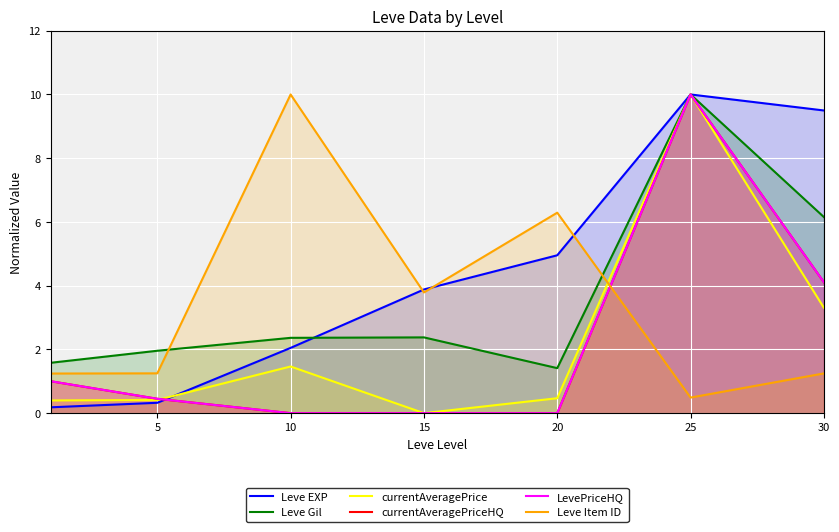

How many data points in Leve Gil are above 2?

4